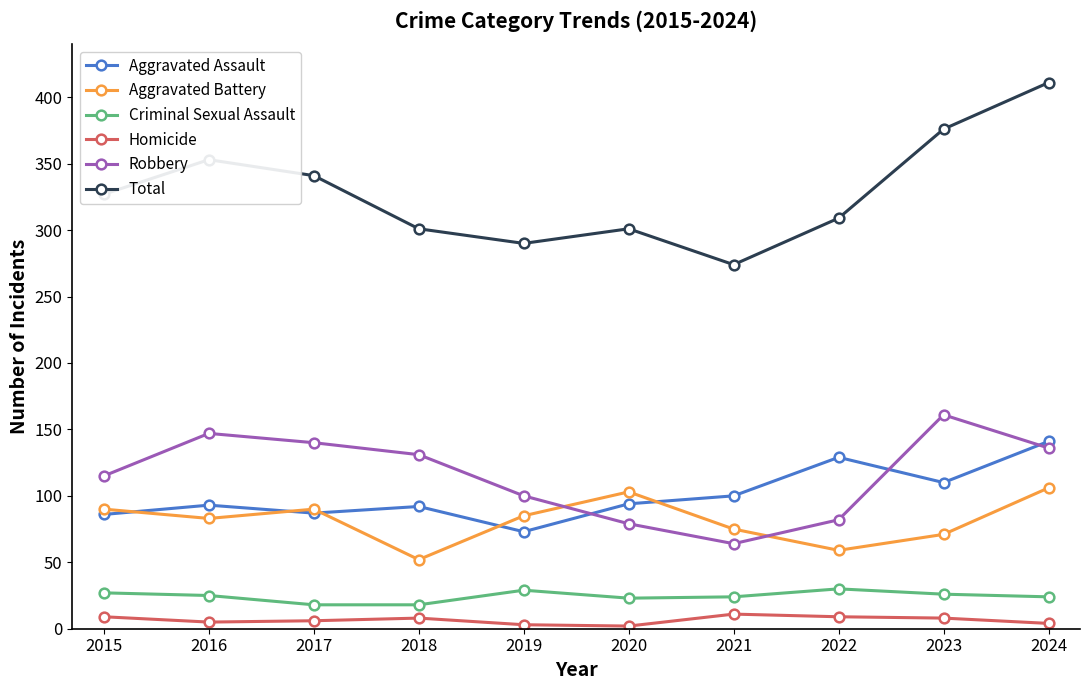

How many categories are shown in the chart?

10